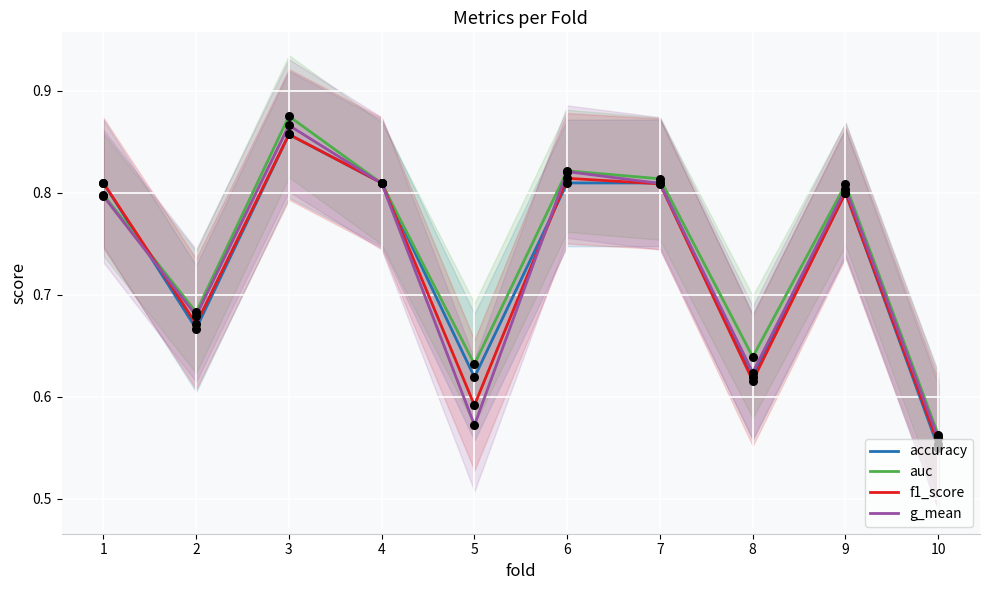

What are all the series names shown in the legend?

accuracy, auc, f1_score, g_mean